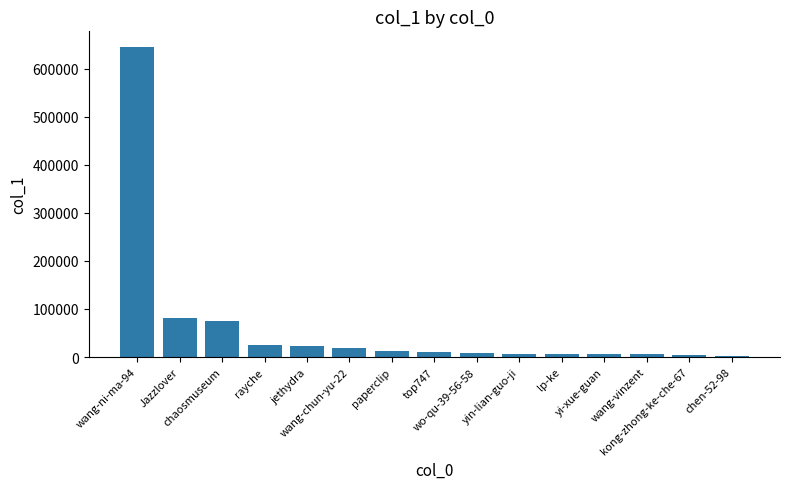

What is the greatest value displayed?

645998